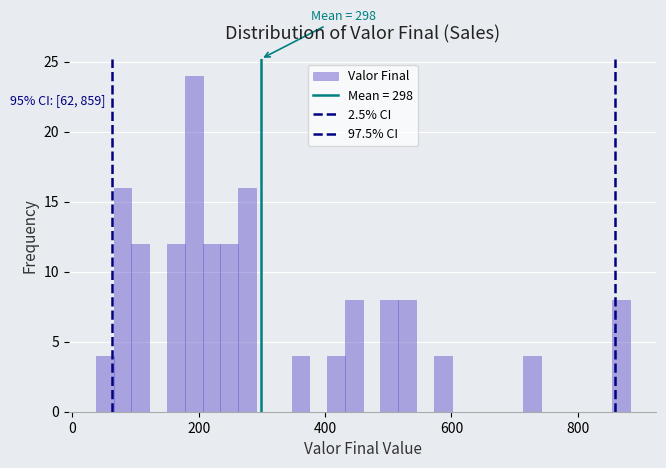

Around what value on the x-axis is the tallest bar? Give the approximate position of its centre, as read against the axis.

200